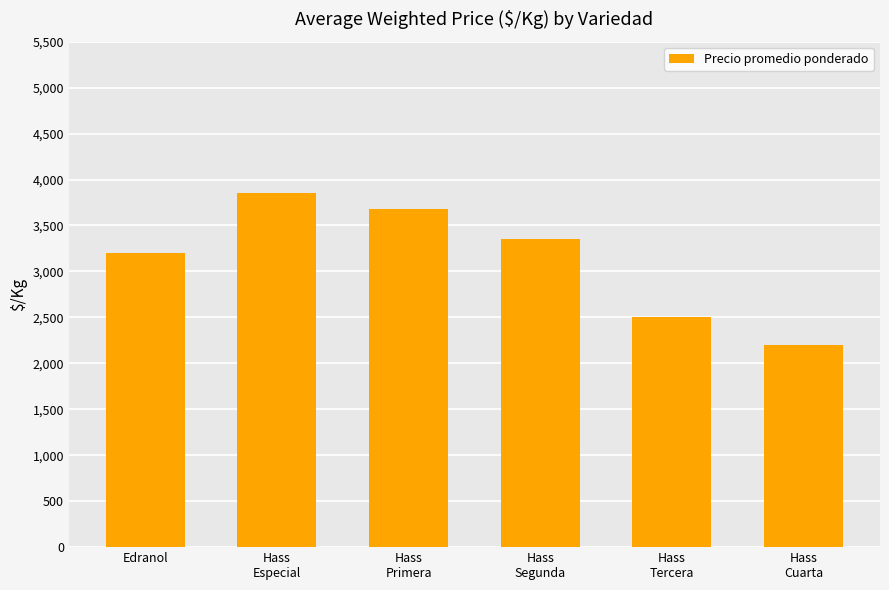

How many bars are there in total?

6